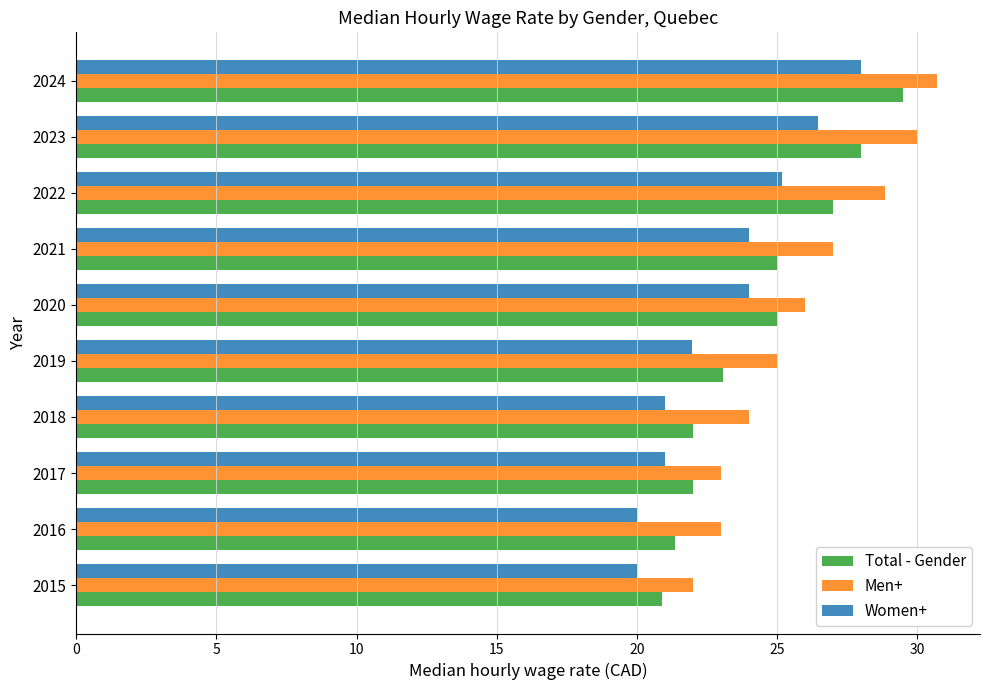

Rank the series by their average value, from lowest to highest.

Women+, Total - Gender, Men+